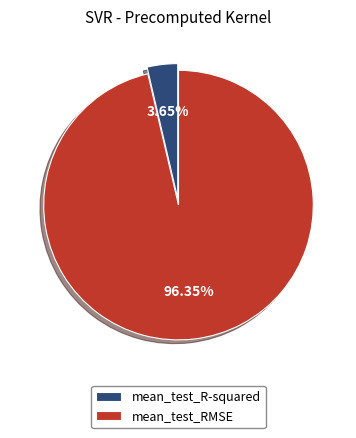

Rank the categories by value from lowest to highest.

mean_test_R-squared, mean_test_RMSE